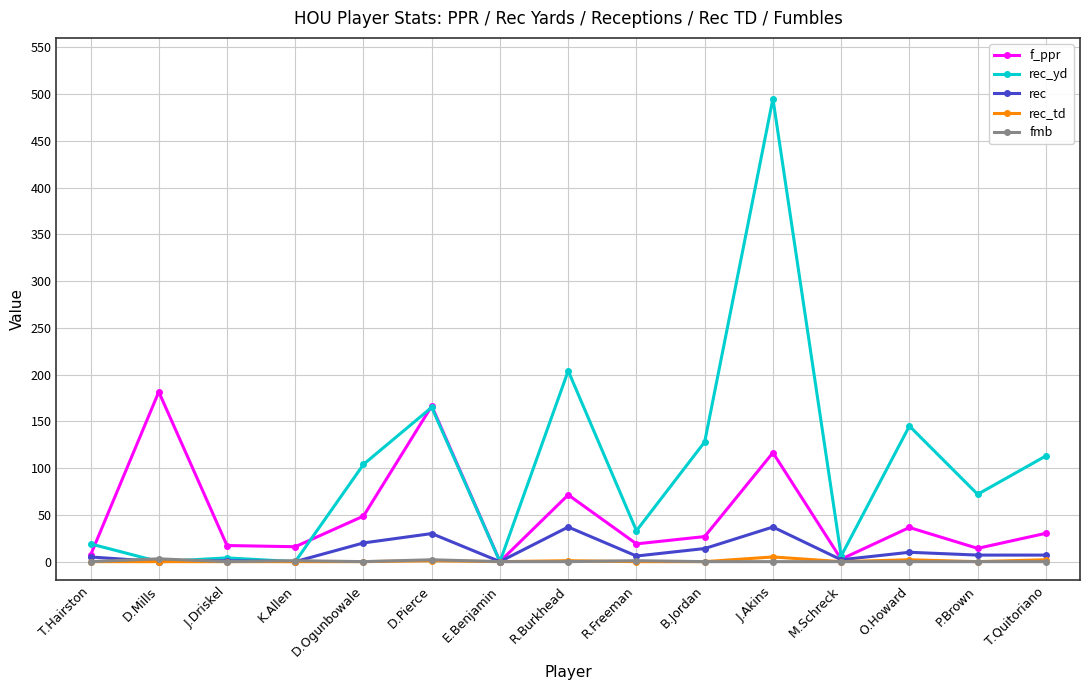

True or false: f_ppr has a value of 166.4 at D.Pierce.

True